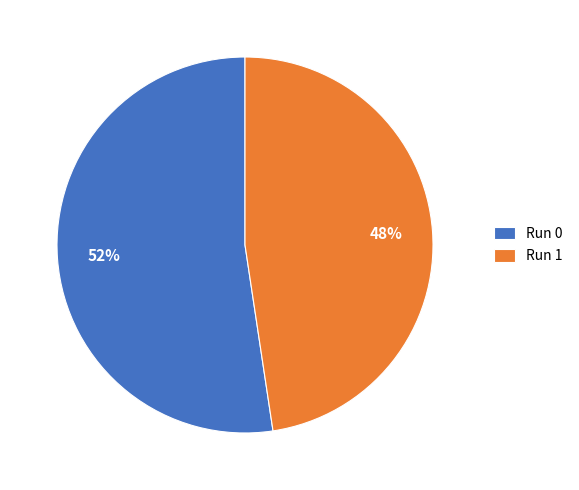

How many segments does this pie chart have?

2